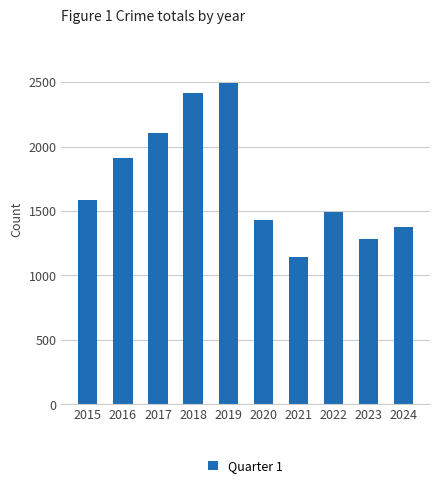

What is the change in value from 2019 to 2020?

-1061